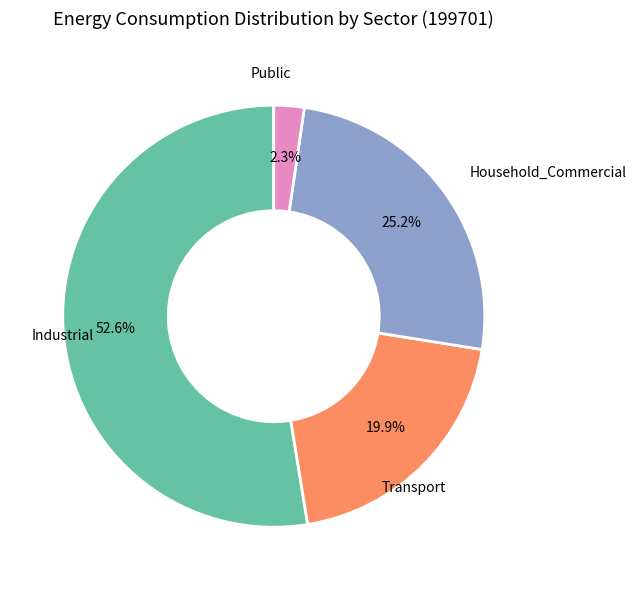

Is there a majority slice in this chart?

Yes